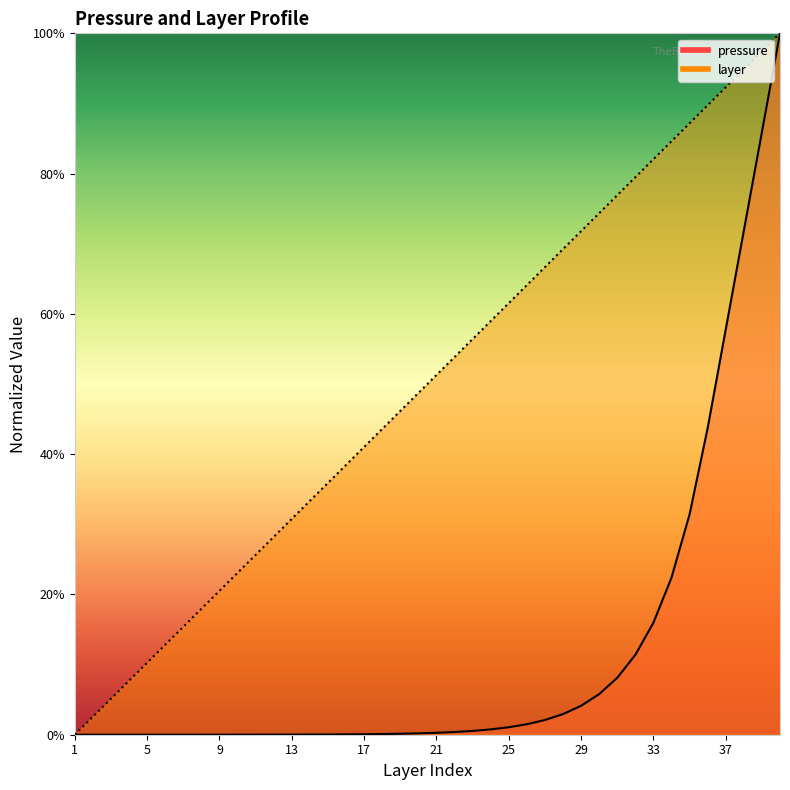

At which category is the sum across all series the highest?

39